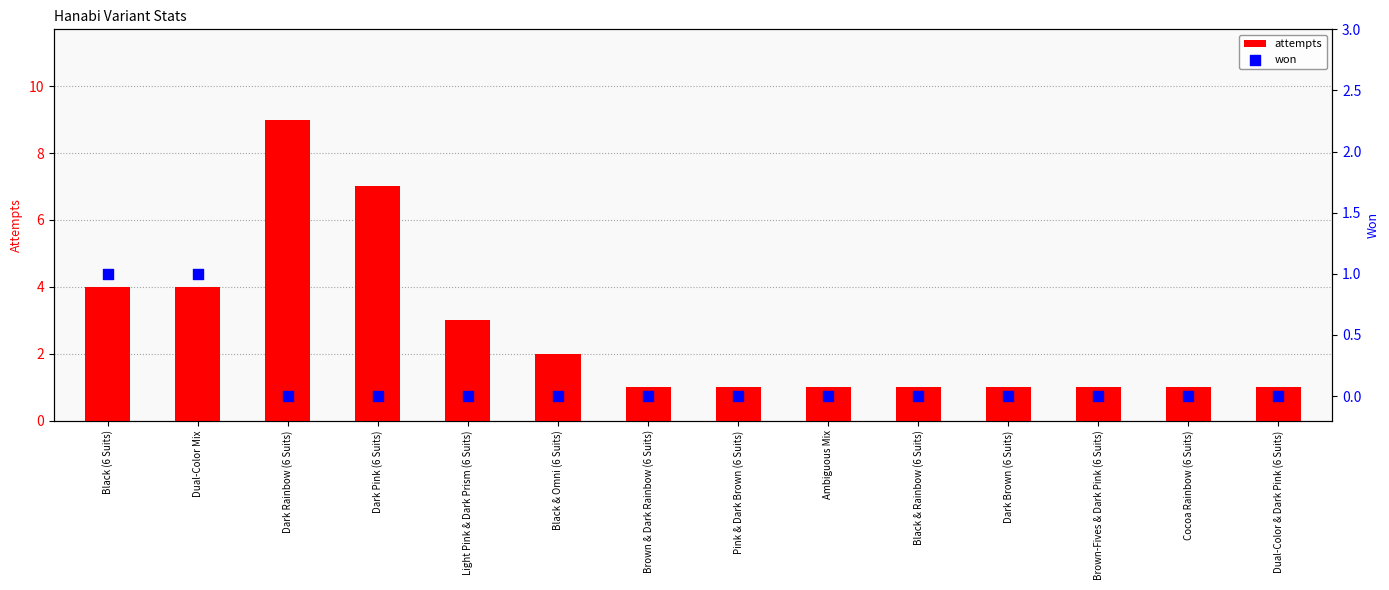

At which category is the sum across all series the highest?

Dark Rainbow (6 Suits)